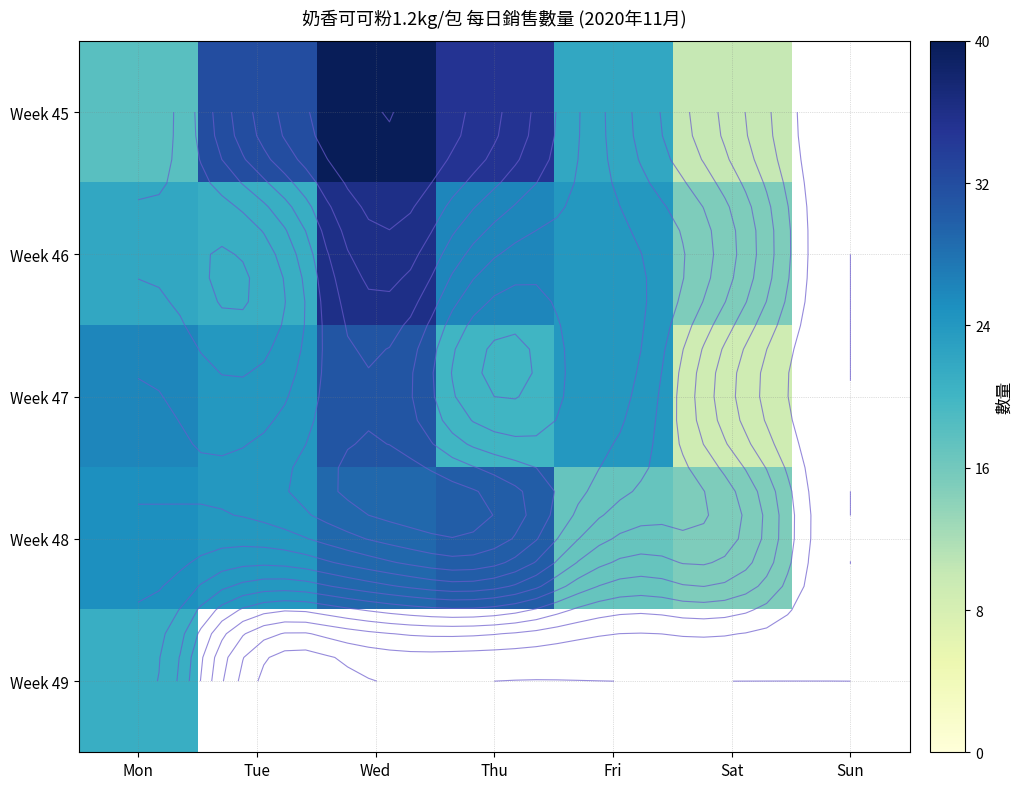

At how many categories does at least one series exceed 35?

1